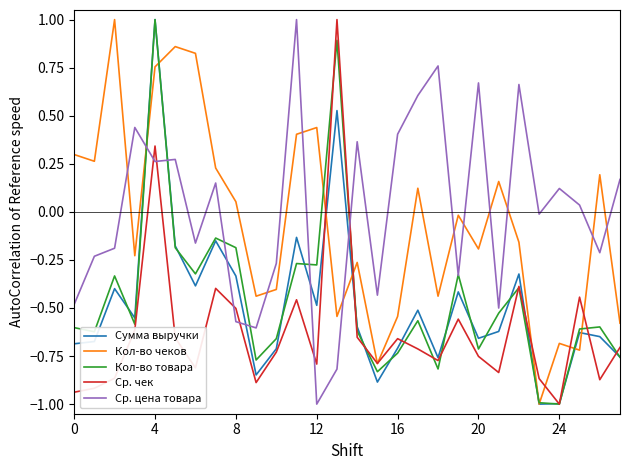

What is the lowest value of the Сумма выручки series?

-1.0